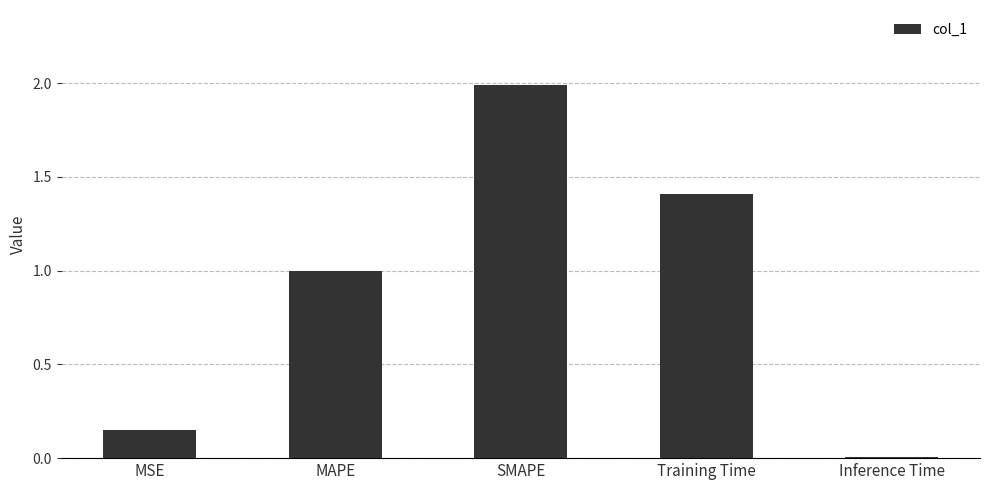

What is the difference between the values at MAPE and Training Time?

0.4